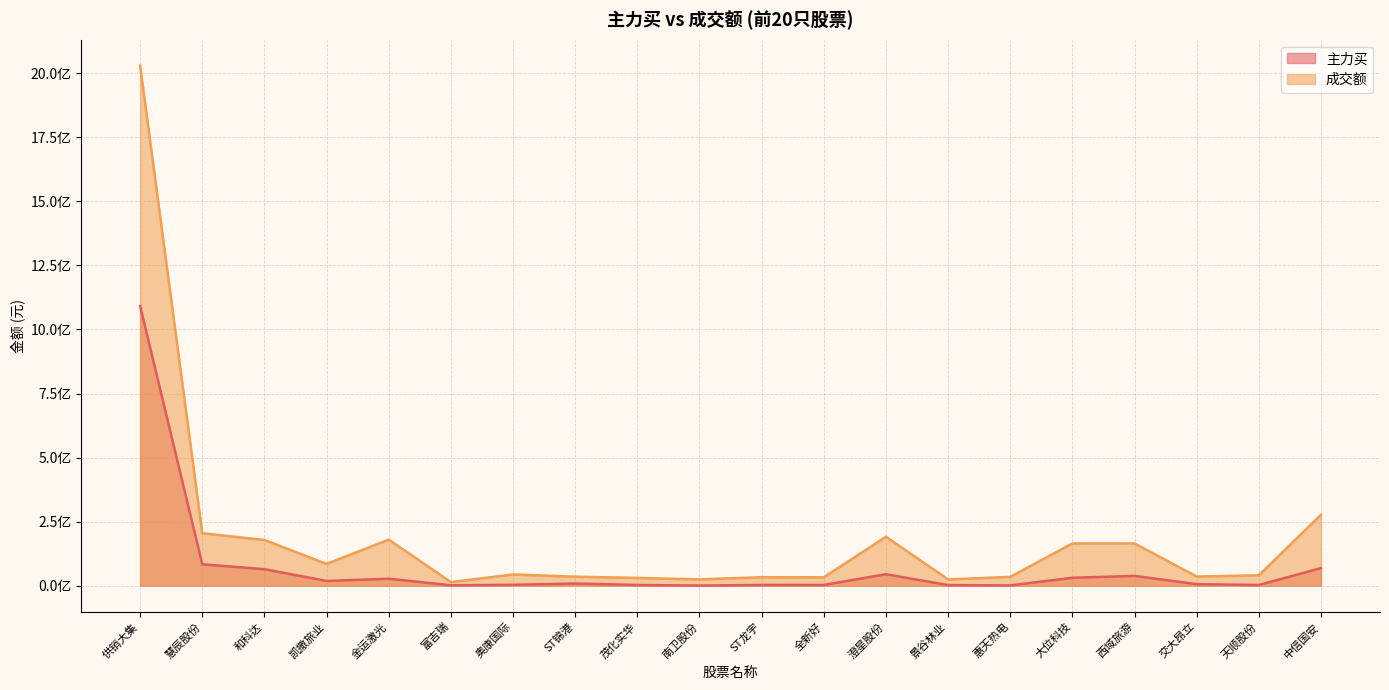

At which label does 主力买 first exceed 8541118?

供销大集